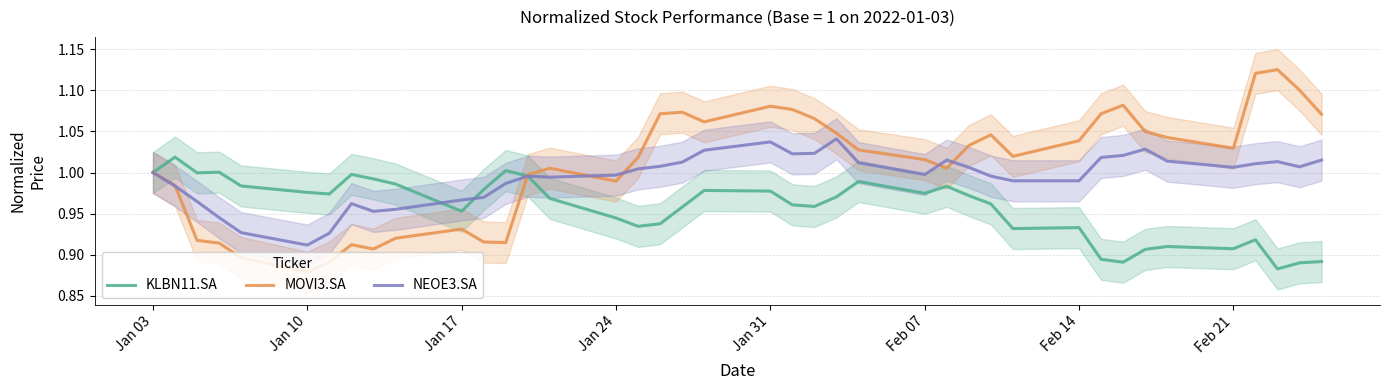

What are all the series names shown in the legend?

KLBN11.SA, MOVI3.SA, NEOE3.SA